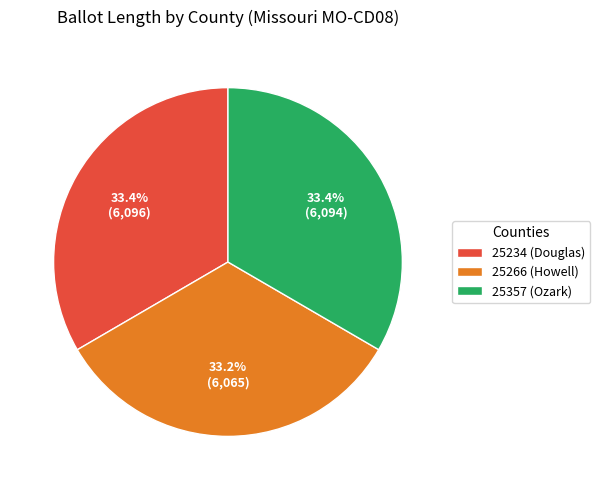

What percentage do 25357 (Ozark) and 25266 (Howell) together represent?

66.6%